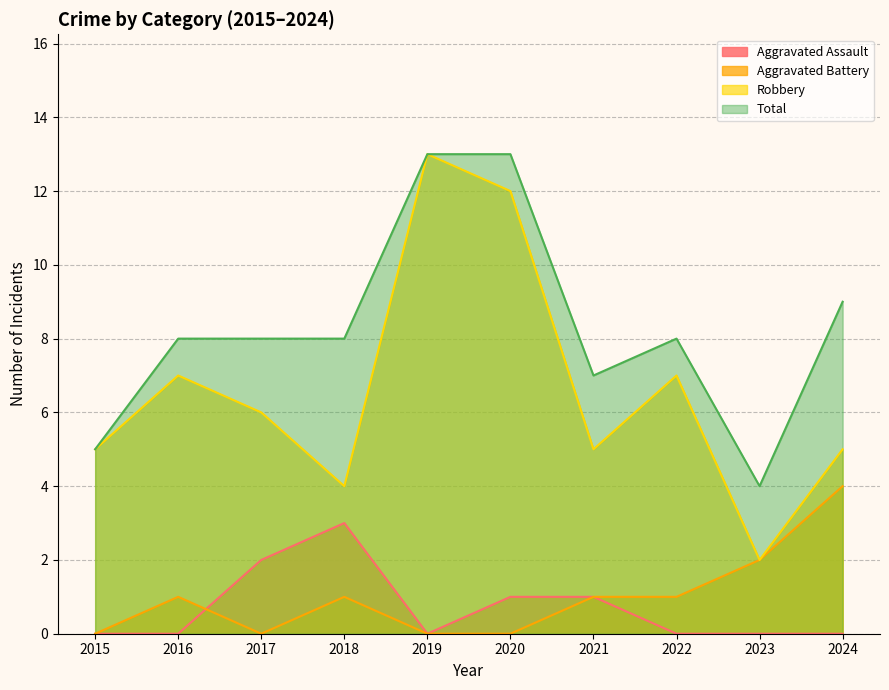

What are all the series names shown in the legend?

Aggravated Assault, Aggravated Battery, Robbery, Total